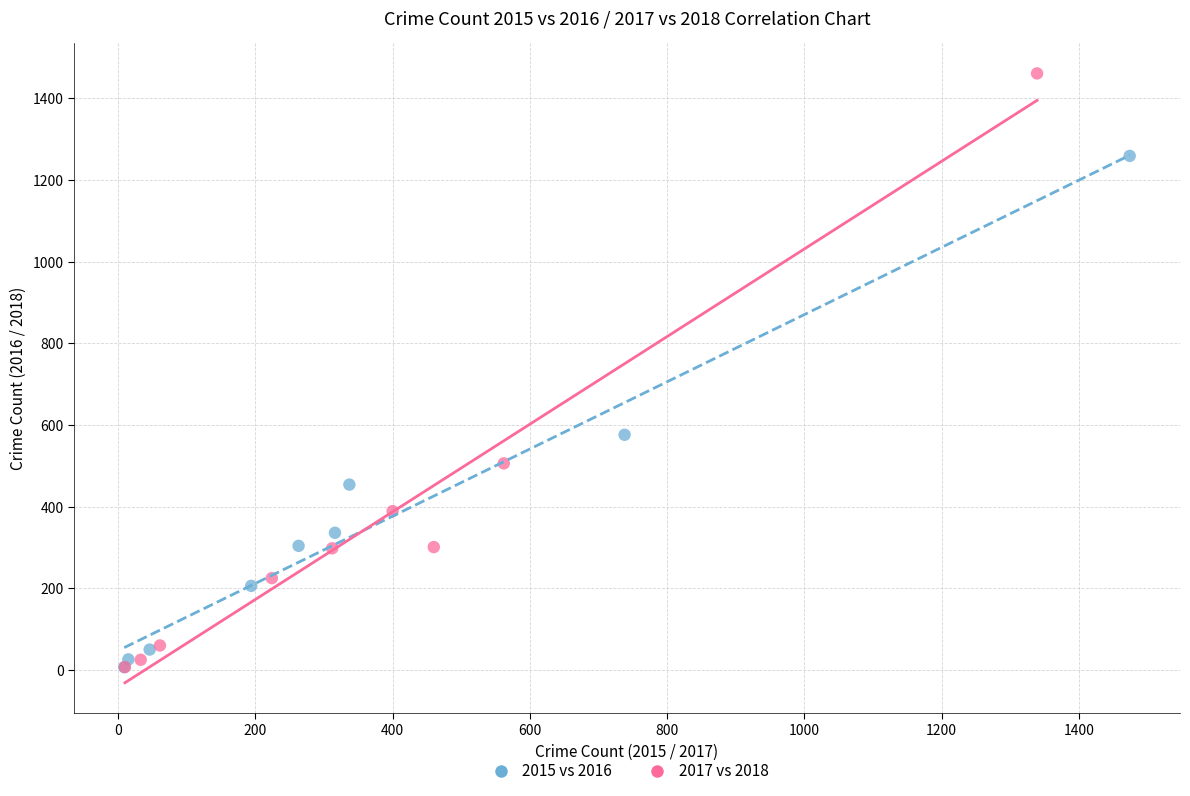

Which series reaches the maximum Y coordinate?

2017 vs 2018